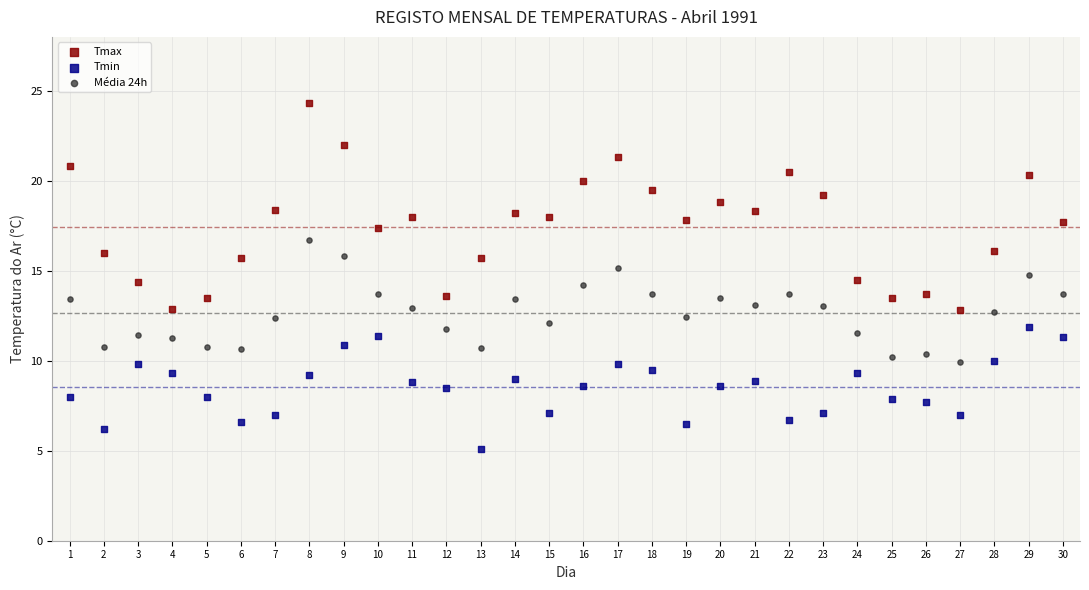

Across all data points, what is the range of X values (max minus min)?

29.0